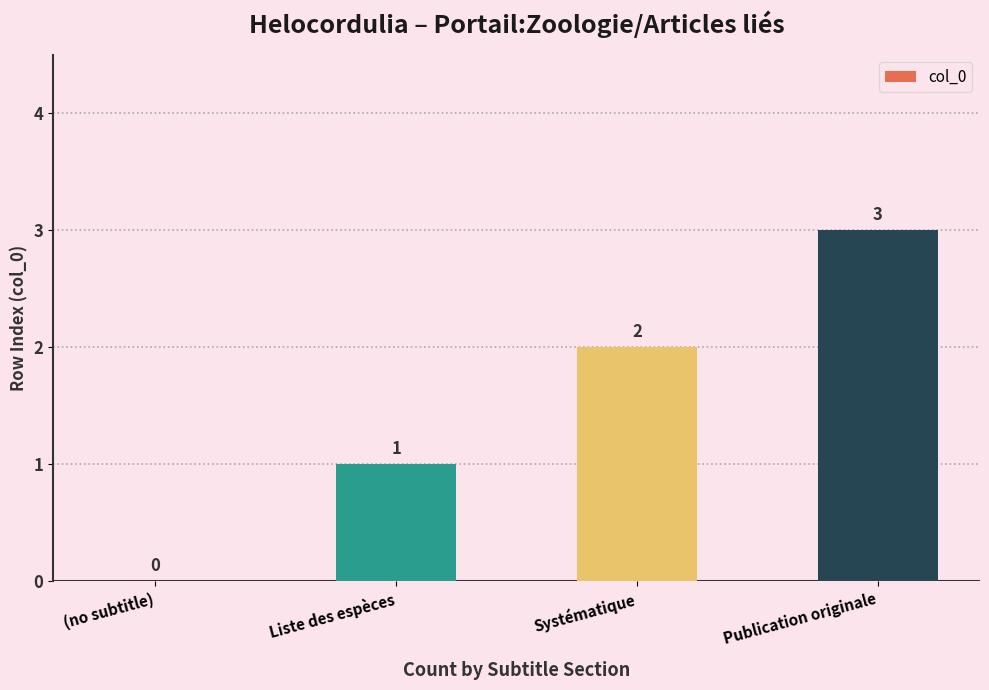

What is the maximum value shown in the chart?

3